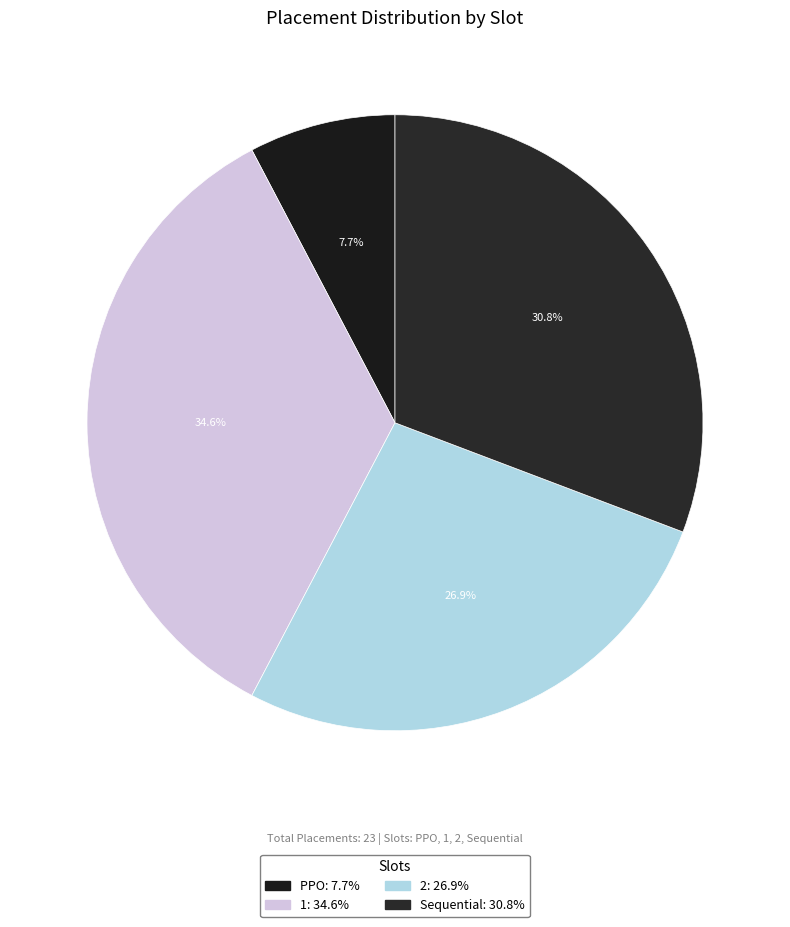

Count the number of slices in the pie.

4